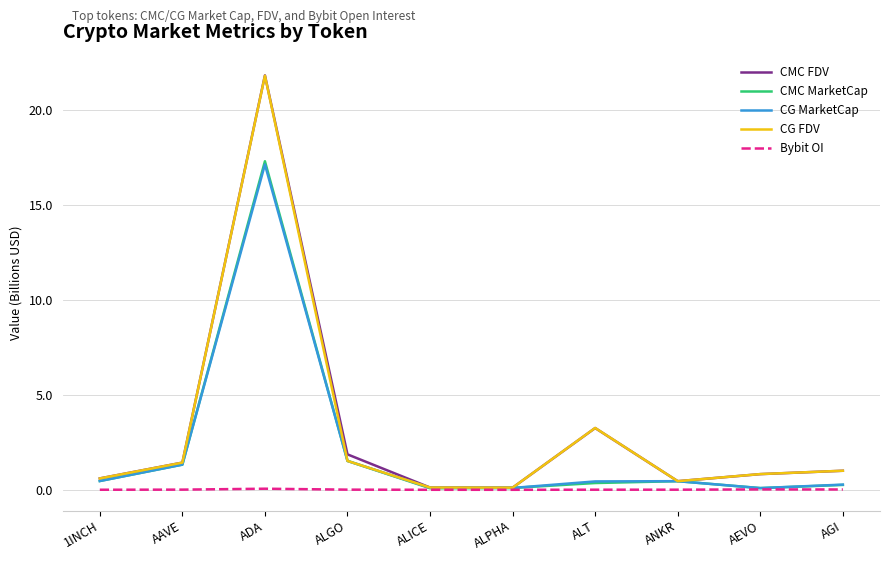

At which category is the sum across all series the highest?

ADA